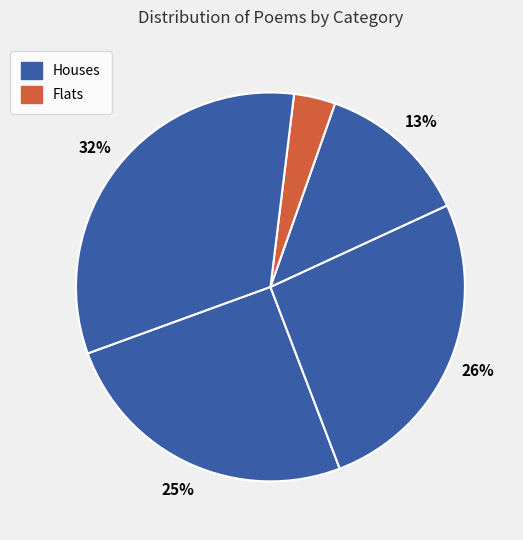

Count the number of slices in the pie.

5